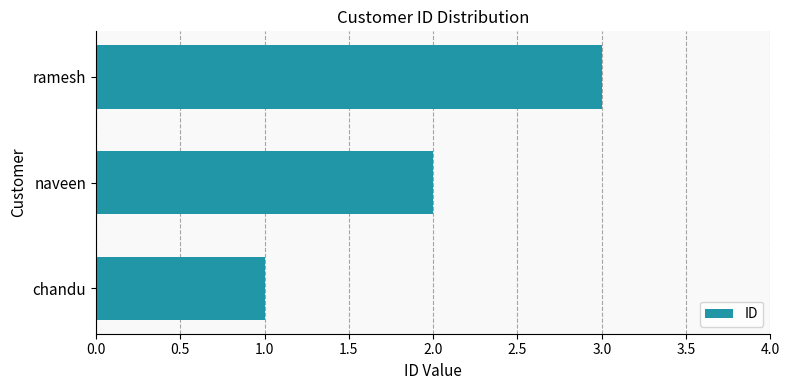

Approximately how many times larger is the value at naveen compared to ramesh?

0.7